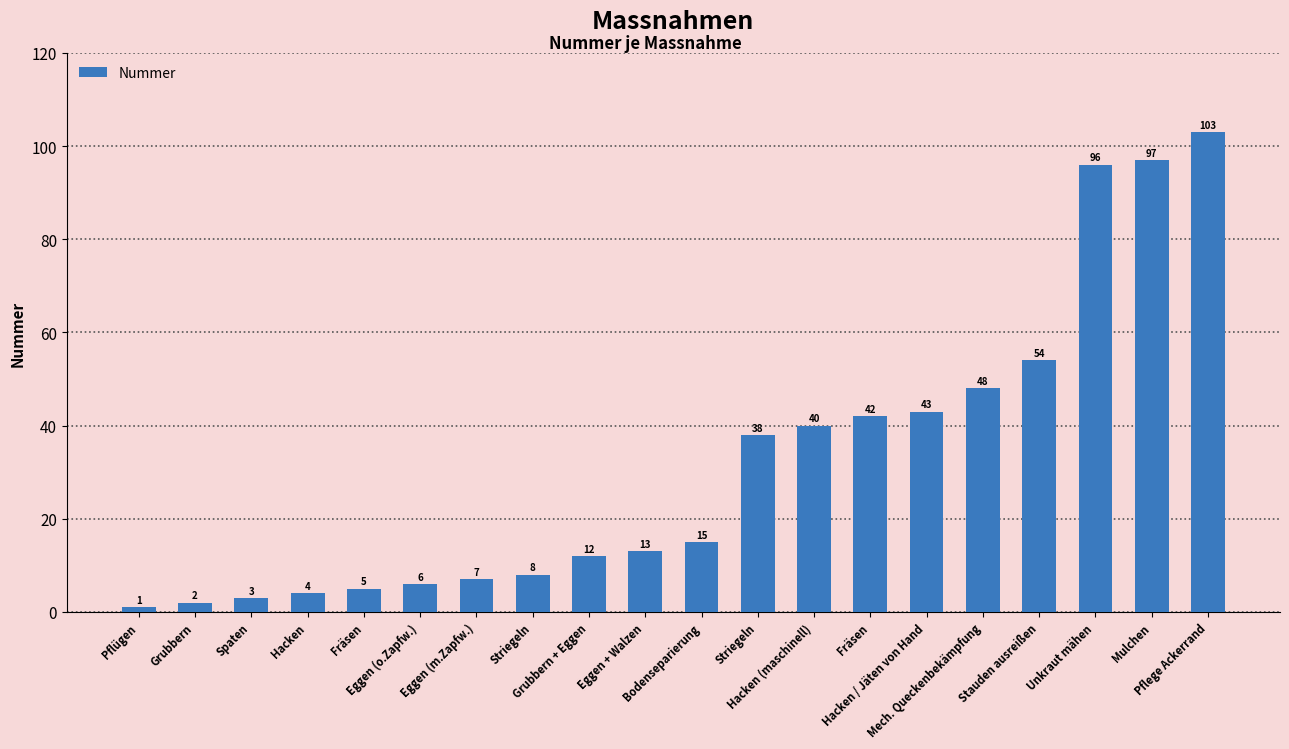

Count the number of data series in this chart.

1